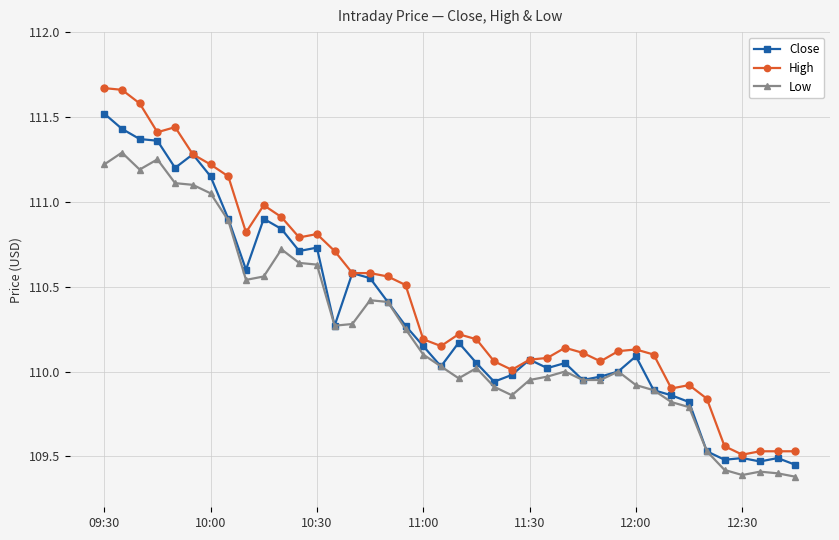

Which series has the widest spread of values?

High